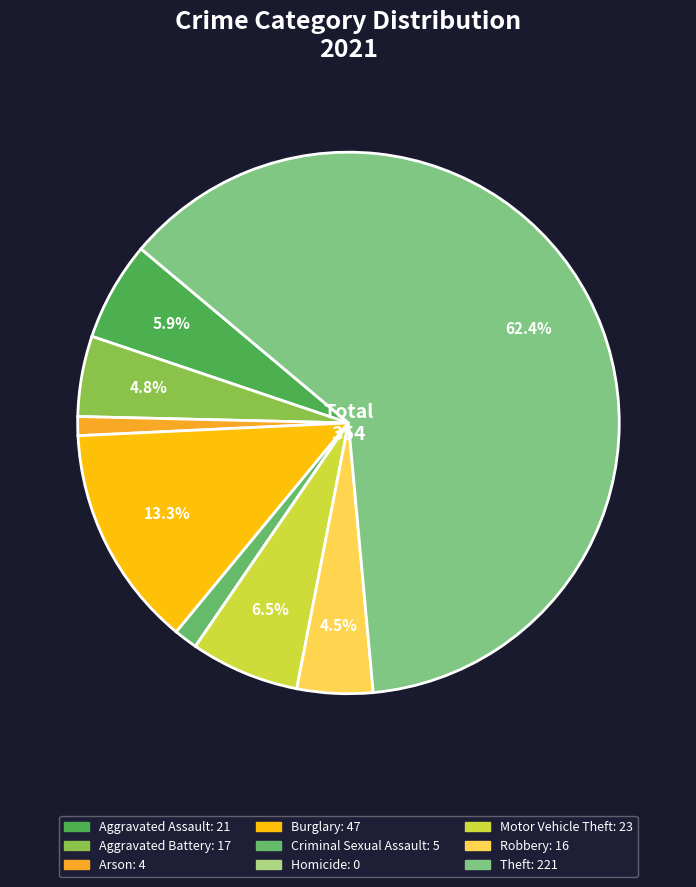

True or false: Aggravated Assault accounts for 6% of the total.

True